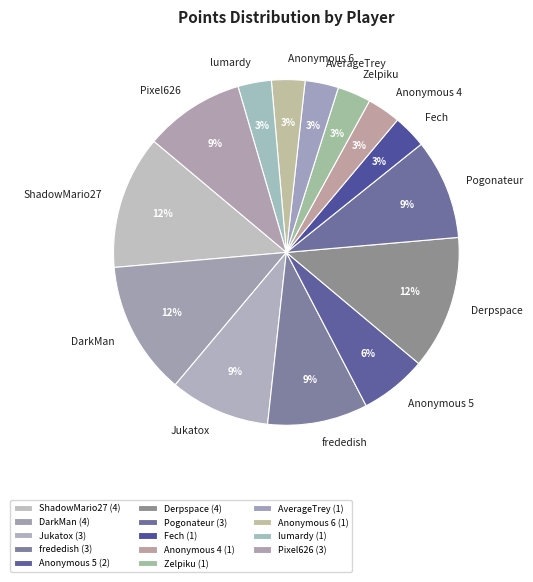

To the nearest percent, what is the combined percentage of Anonymous 5 and Anonymous 6?

9%